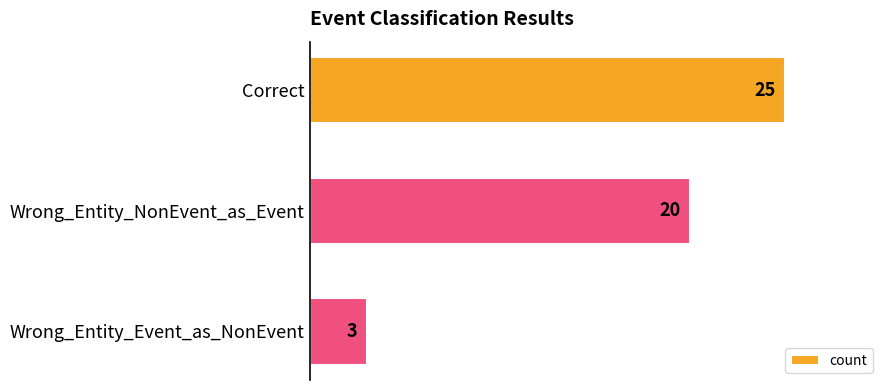

Which has a higher value, Wrong_Entity_Event_as_NonEvent or Correct?

Correct